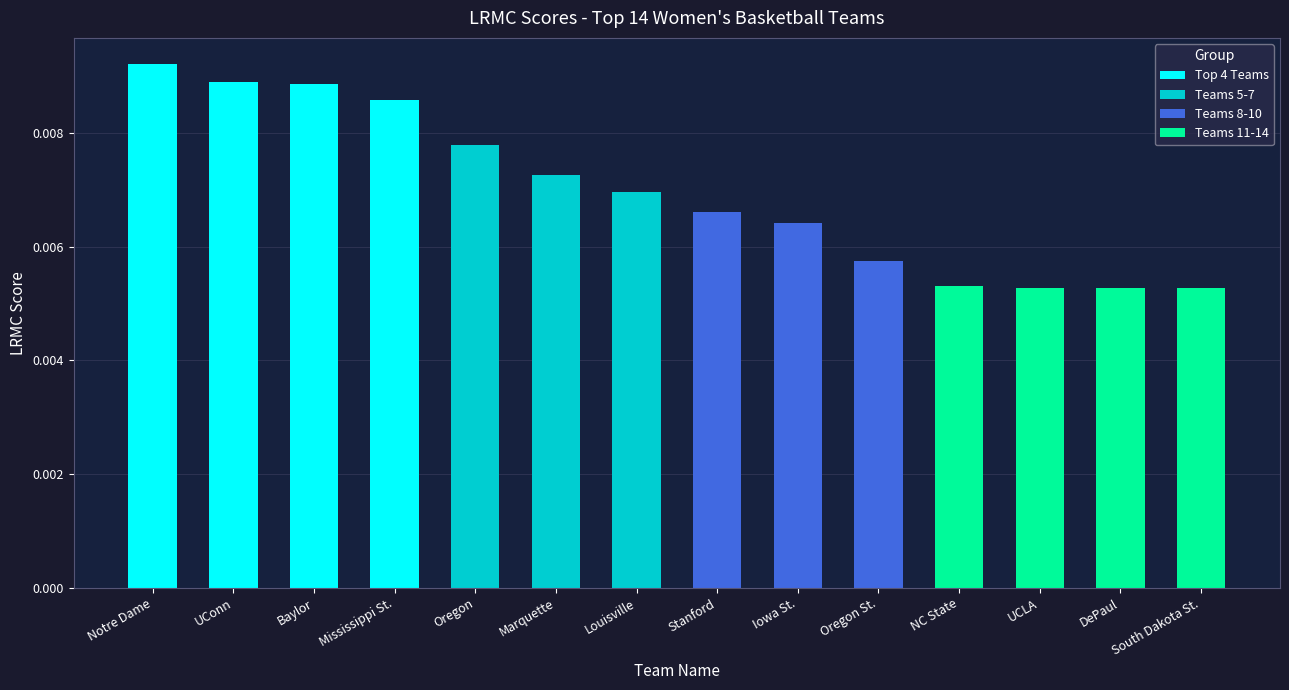

Between Mississippi St. and UConn, which is larger?

UConn